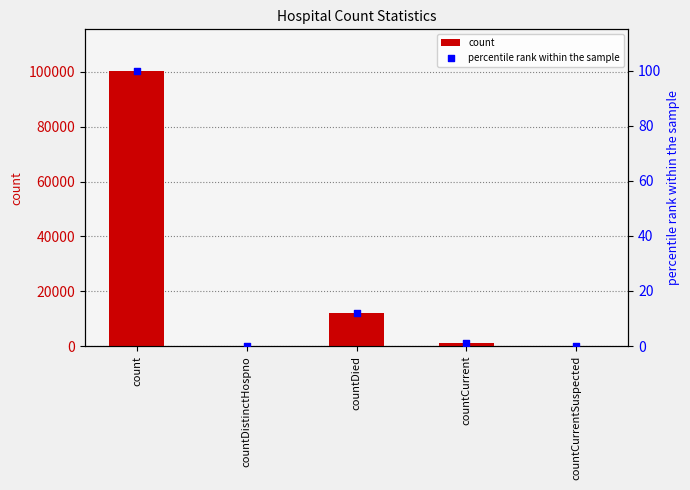

What is the total value across all series at count?

100562.0